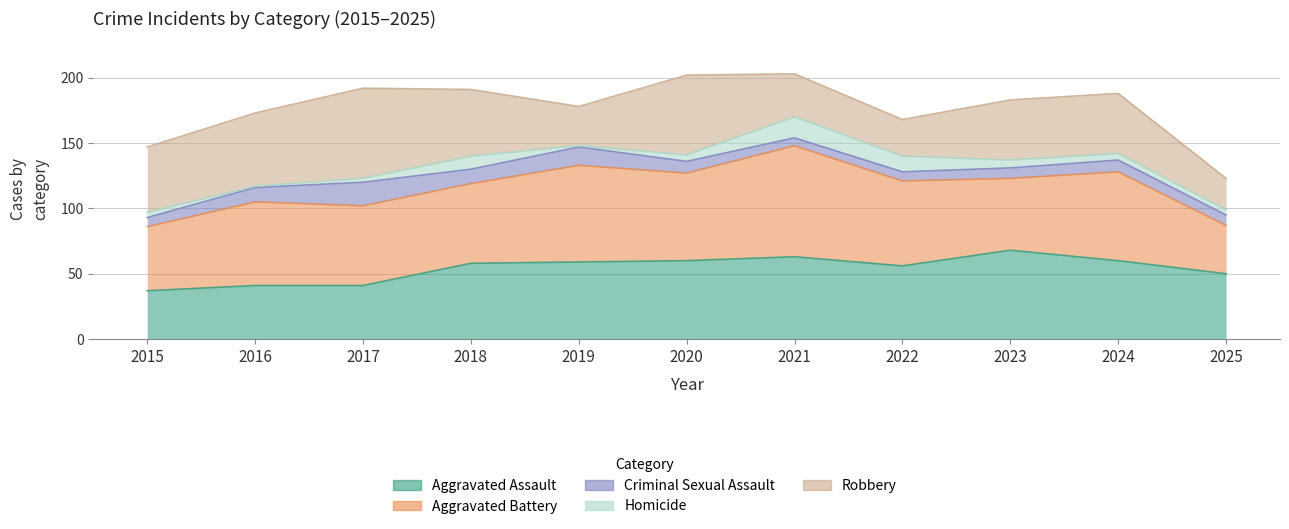

How many times do Homicide and Criminal Sexual Assault cross each other?

2